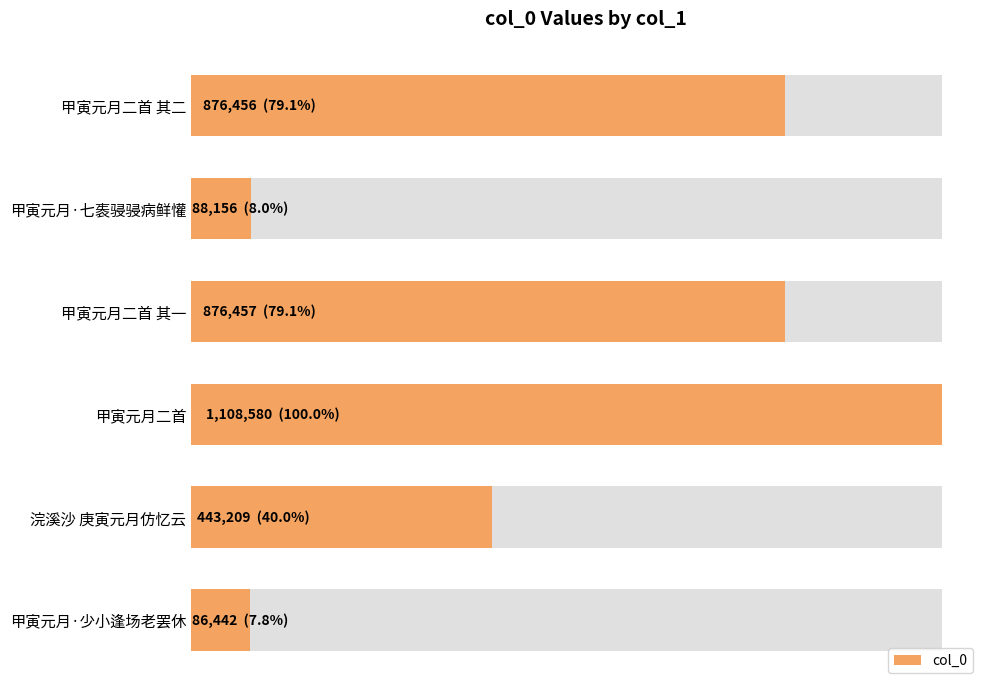

Reading right to left, extract all data points from this chart.

86442	443209	1108580	876457	88156	876456